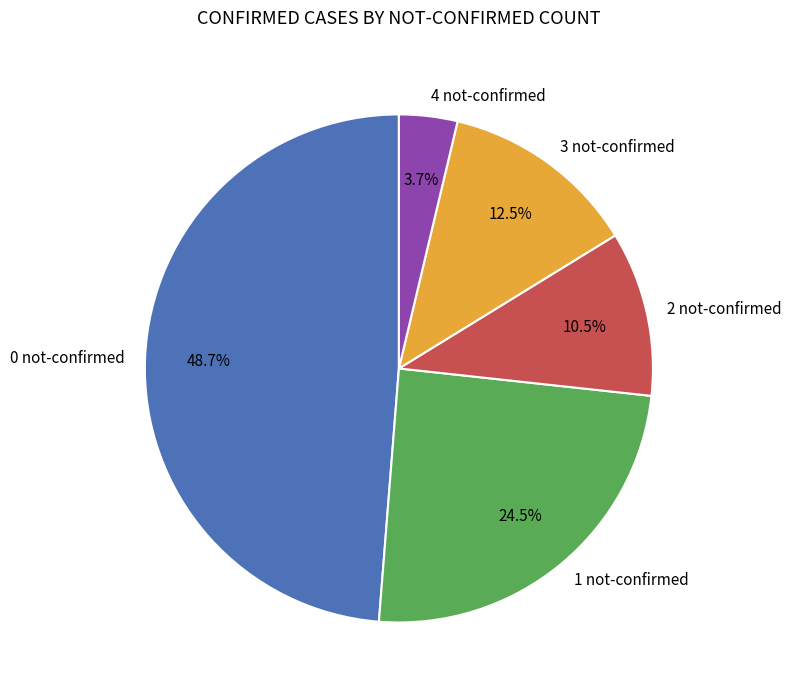

What is the smallest slice in the pie chart?

4 not-confirmed